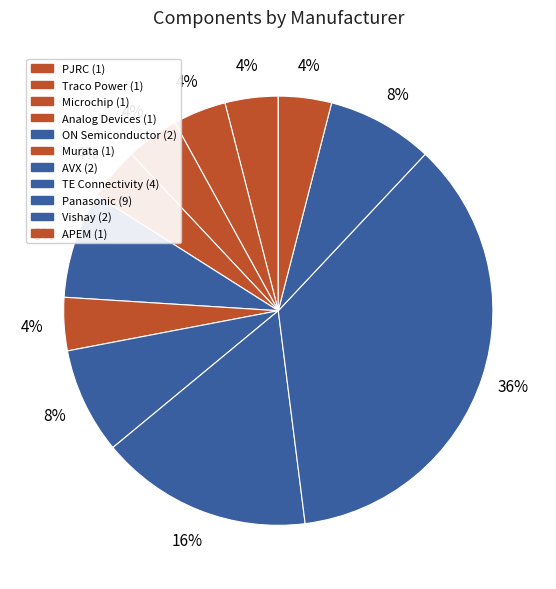

Which category has the biggest portion of the pie?

Panasonic (R3-R8,R13,R14)